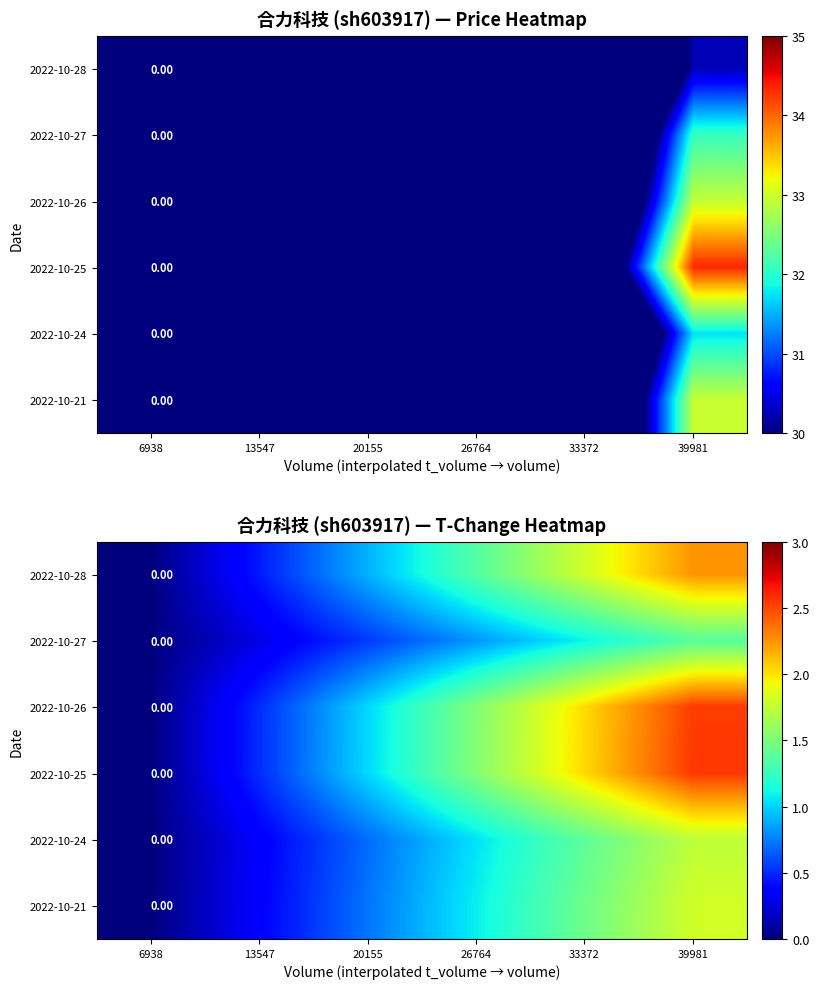

What is the difference between the 2022-10-25 values at 13547 and 39981?

2.0